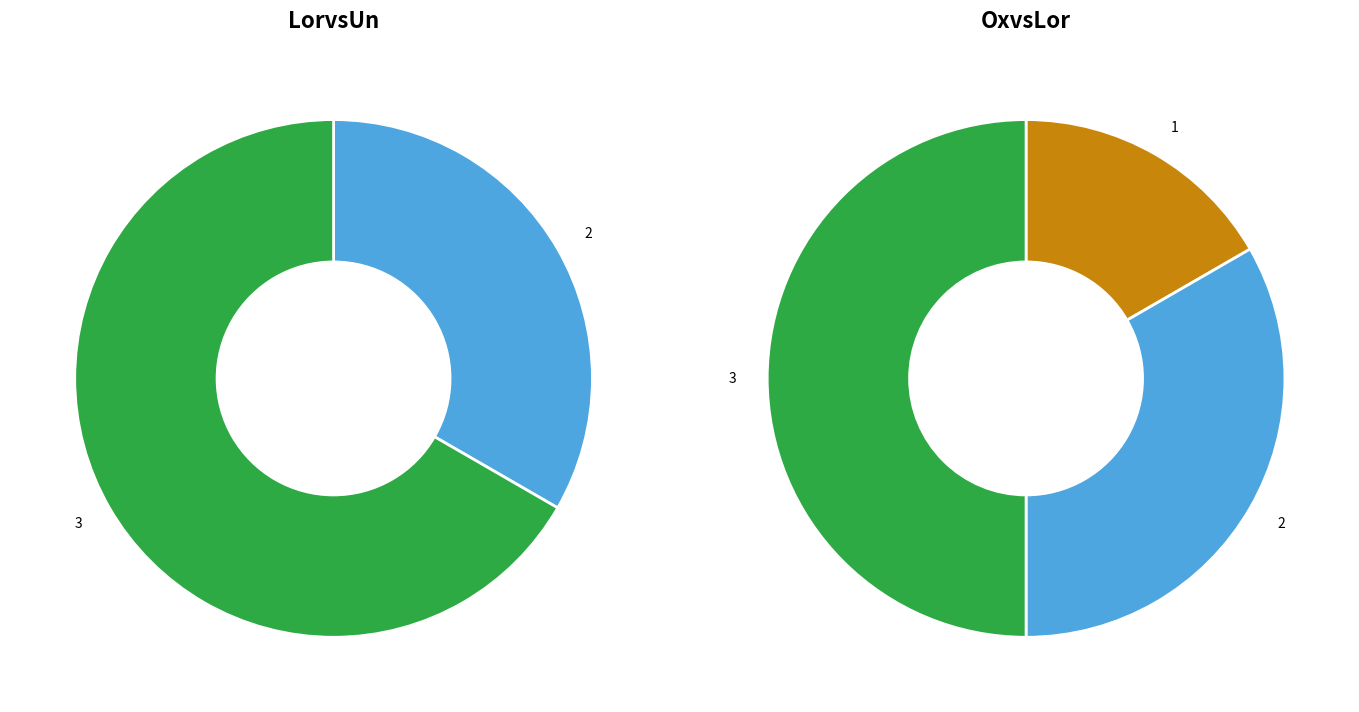

To the nearest percent, what is the average slice percentage?

33%